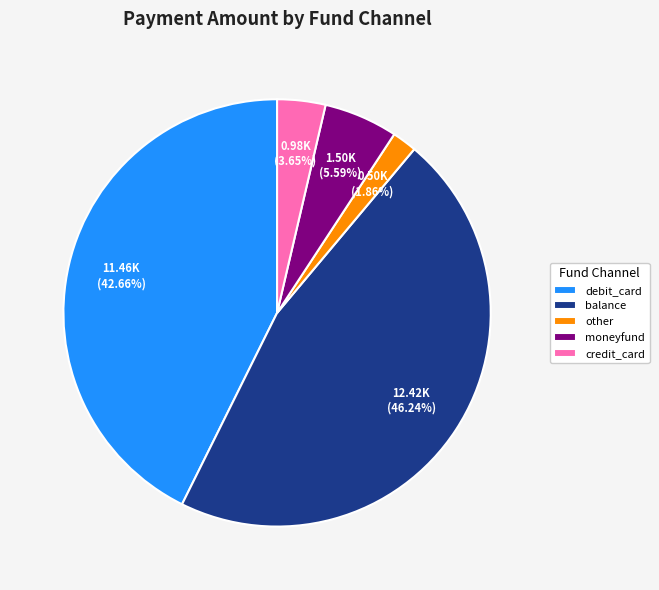

To the nearest percent, what is the average slice percentage?

20%